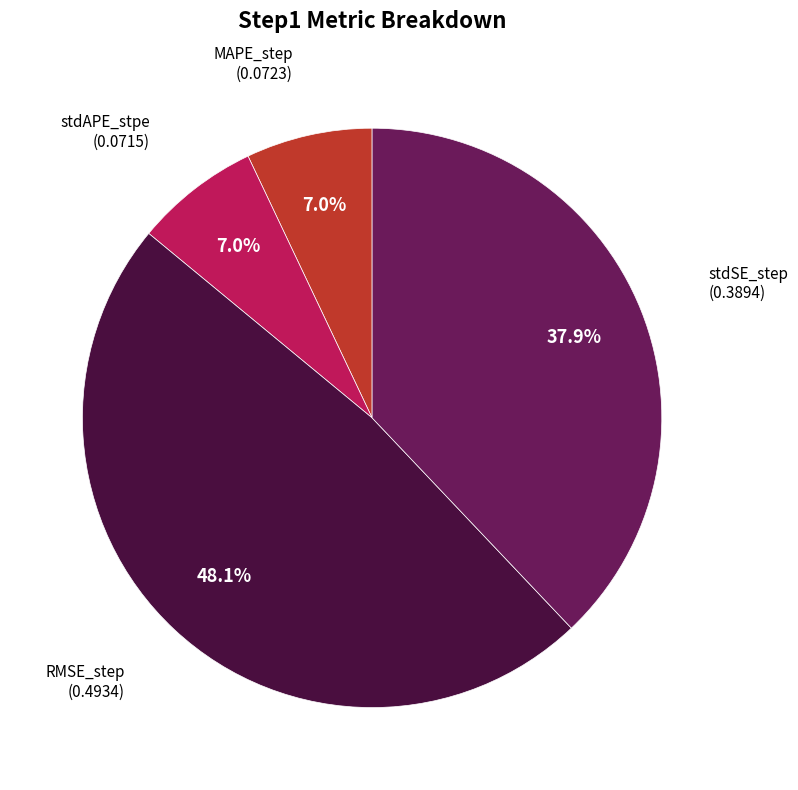

To the nearest percent, what is the average slice percentage?

25%